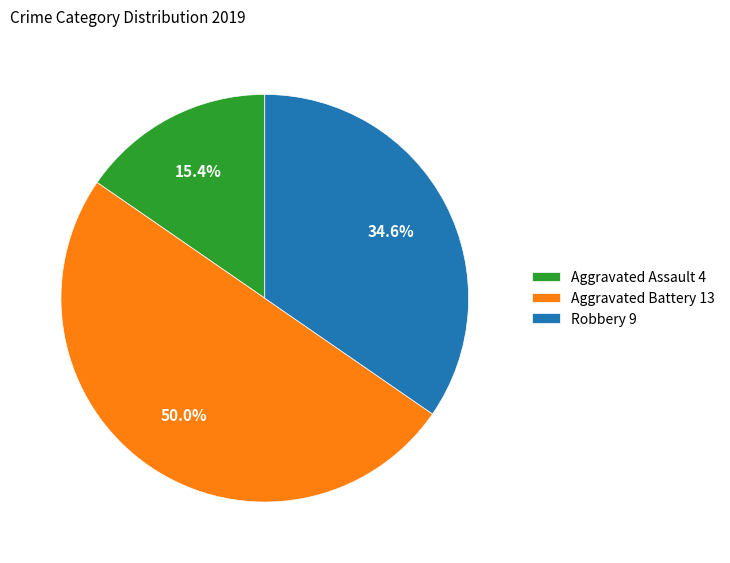

What portion of the pie excludes Robbery?

65.4%